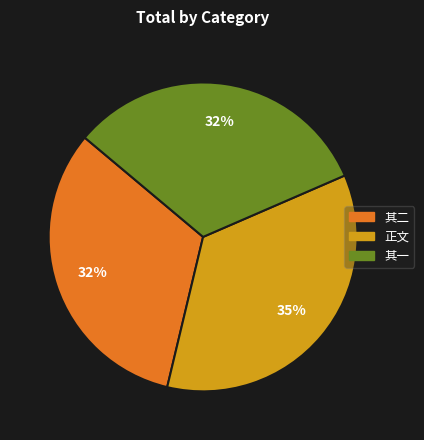

How many slices are in this pie chart?

3